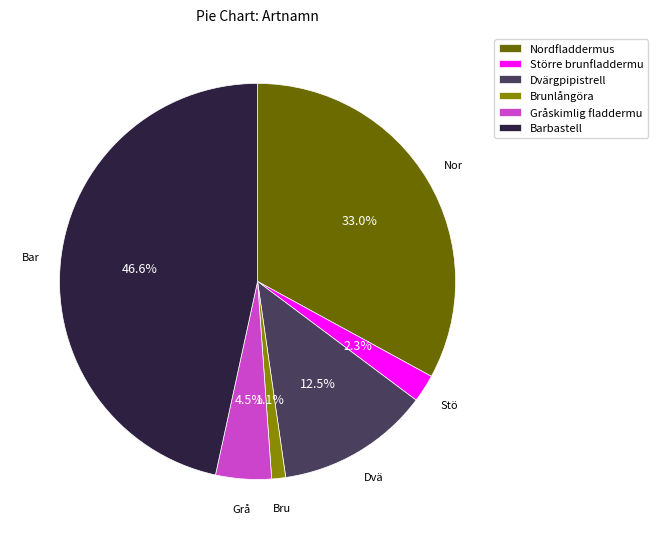

Combined, what portion of the pie is Större brunfladdermu and Dvärgpipistrell?

14.8%